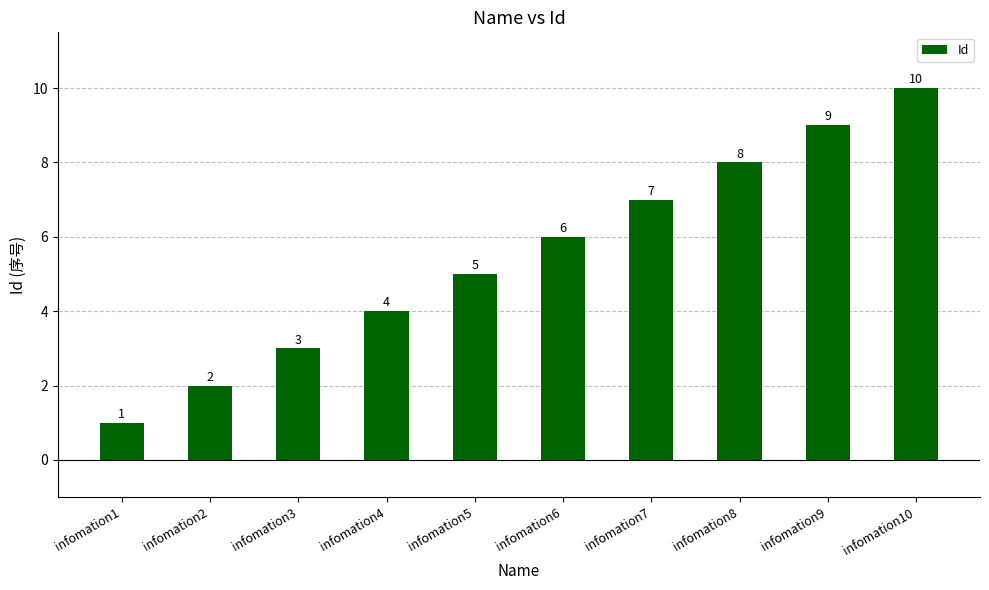

What is the change in value from infomation1 to infomation9?

+8